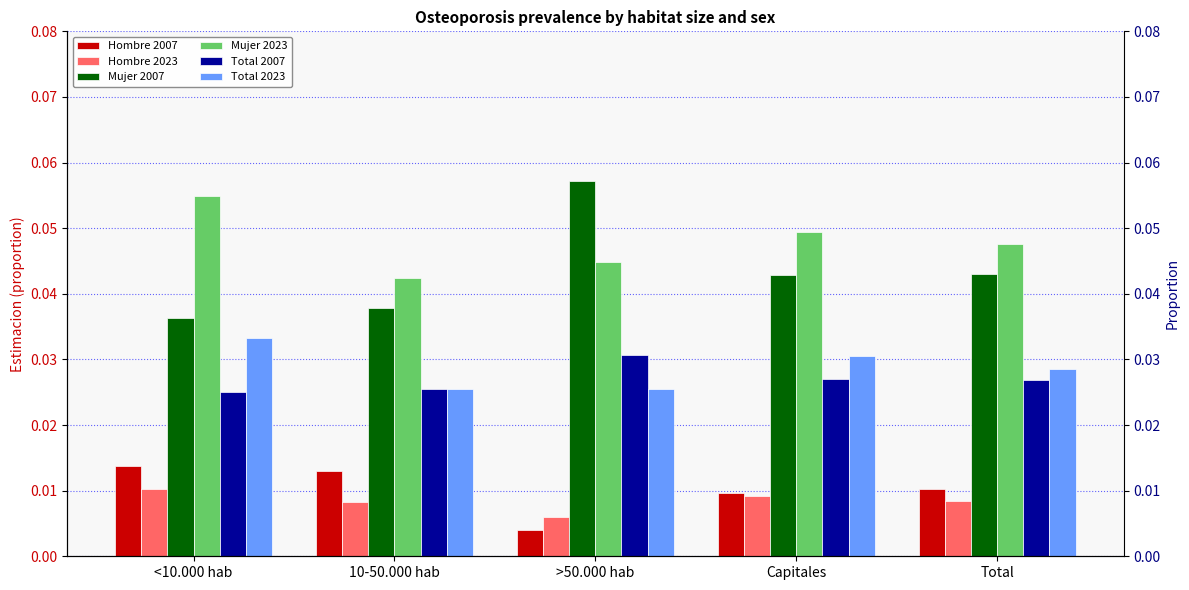

What is the label of the 4th bar from the right?

10-50.000 hab